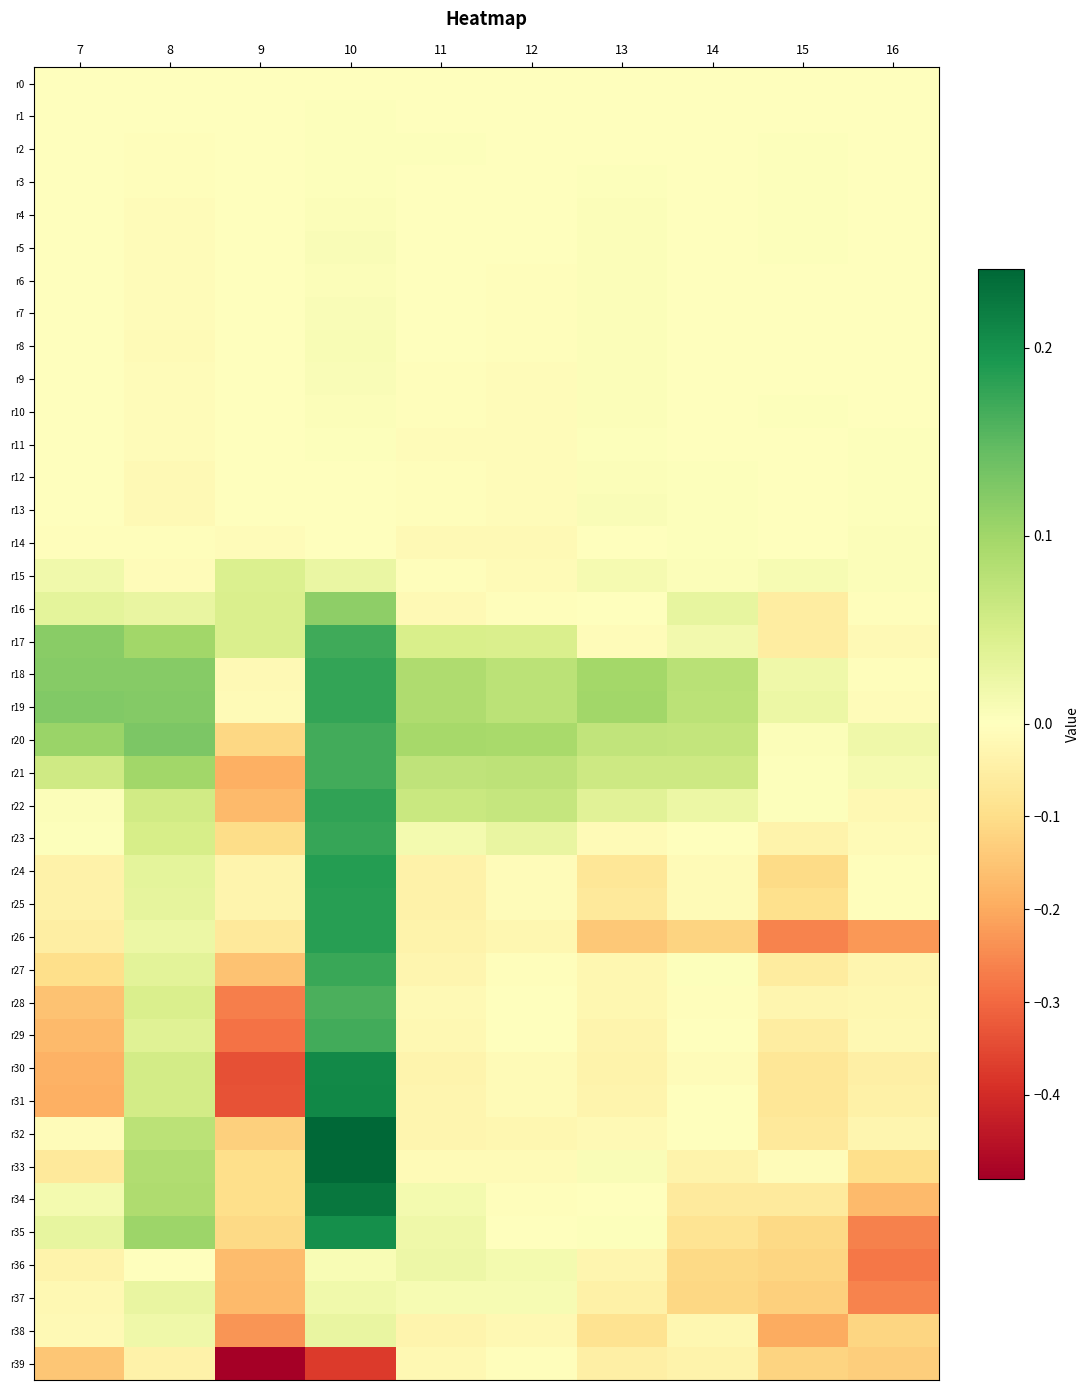

Count the number of categories in the chart.

10